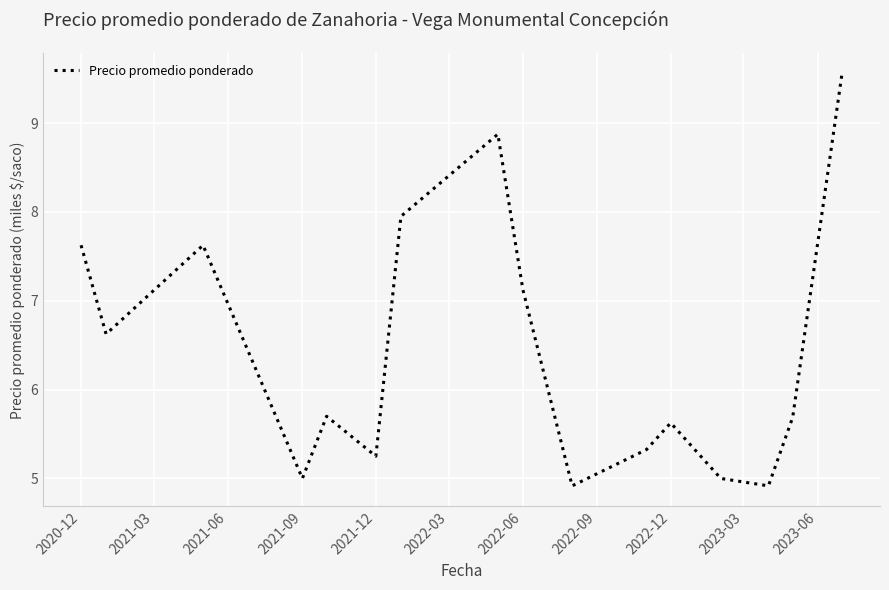

What is the difference between the maximum and minimum values?

4.6